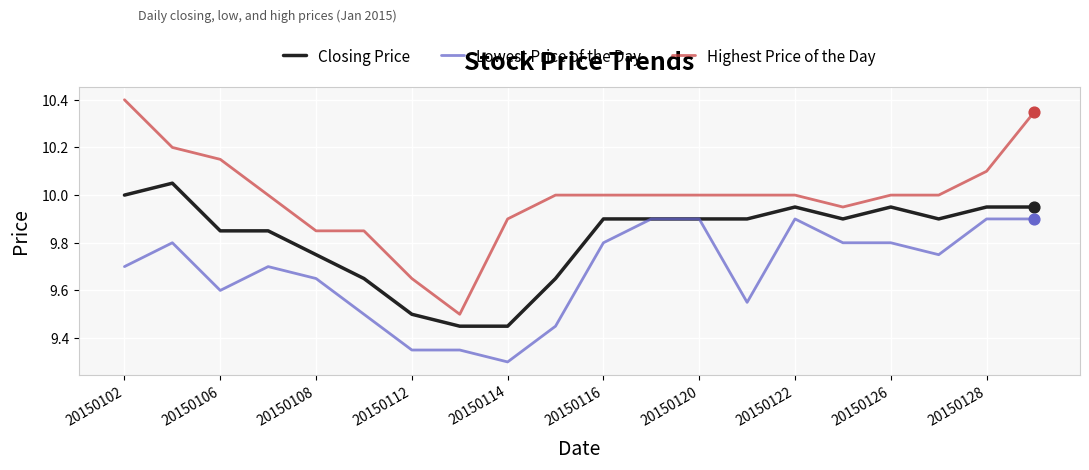

At how many categories does at least one series exceed 9?

20